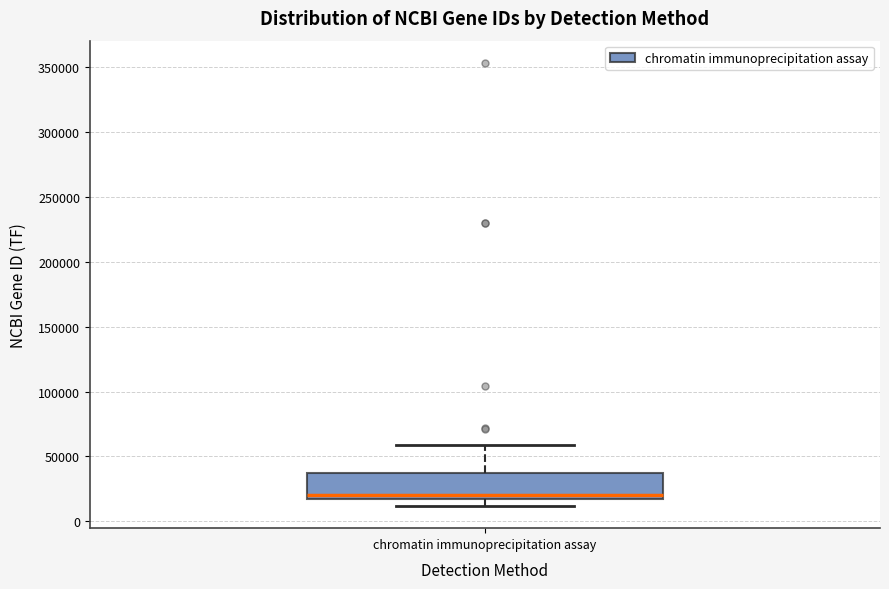

Read this box plot against the y-axis: the position of the median line, the range covered by the box, and the ends of both whiskers. The values are not printed on the chart, so give them approximately, as read against the axis.

median 20000, box 15000 to 35000, whiskers 10000 to 60000